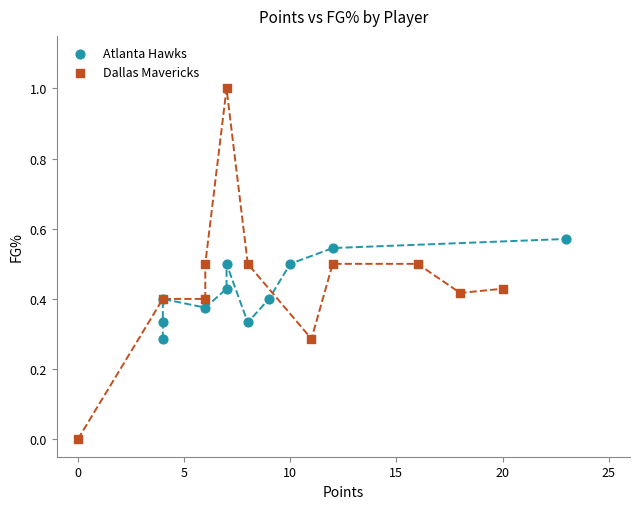

Which series contains the lowest Y value?

Dallas Mavericks